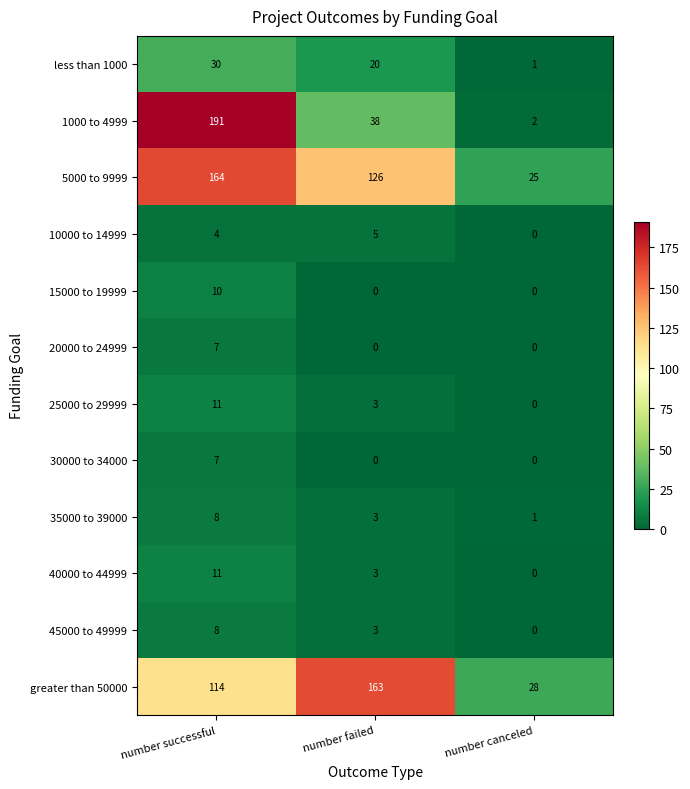

Which series changed the most between number successful and number failed?

1000 to 4999